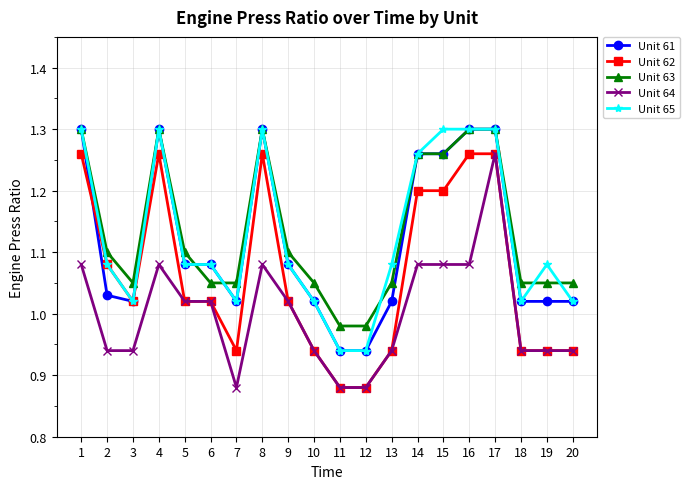

What is the difference between the Unit 62 values at 19 and 11?

0.1